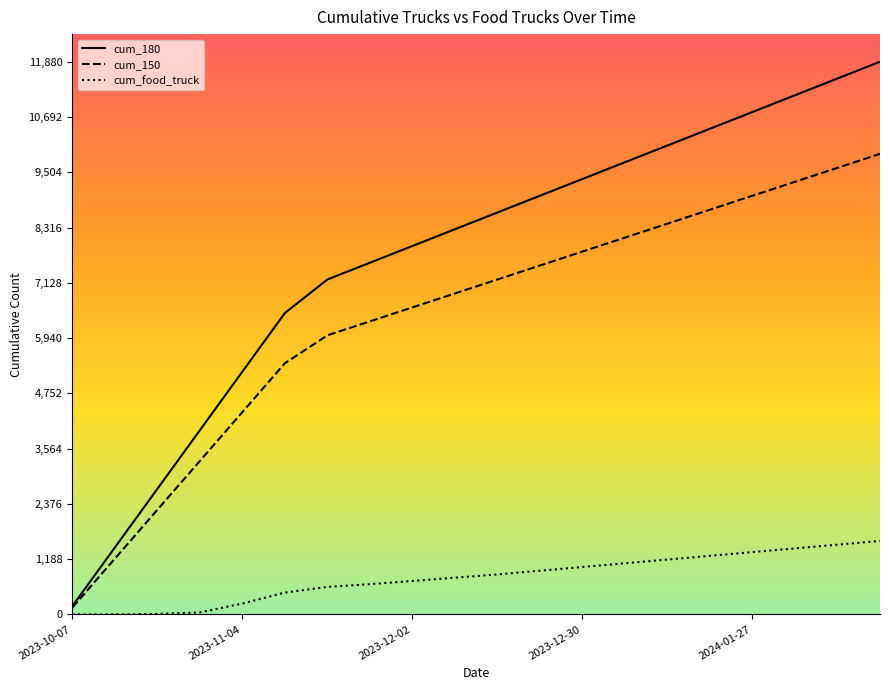

True or false: cum_150 and cum_food_truck cross at least once.

False